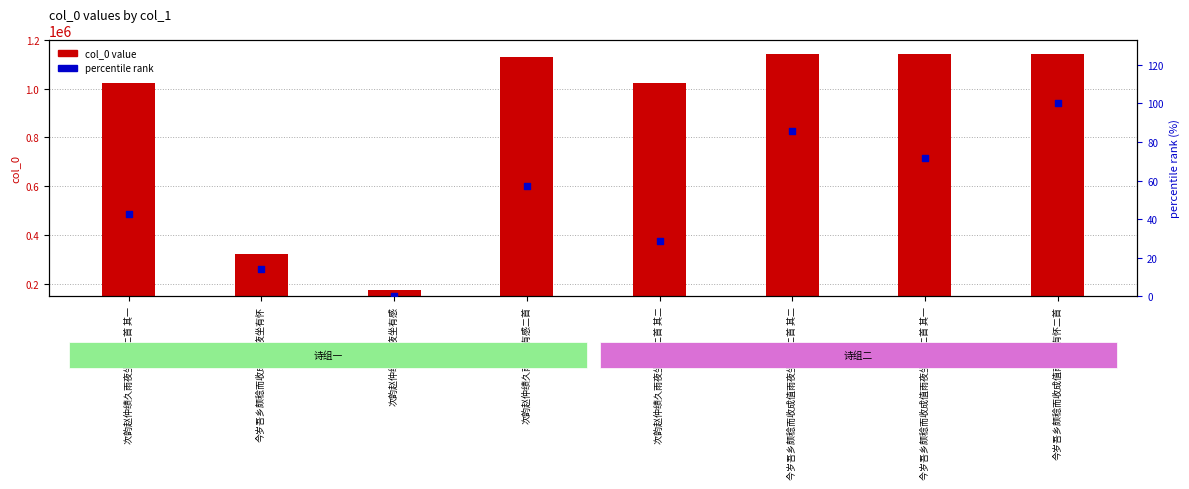

What are all the series names shown in the legend?

col_0, percentile rank